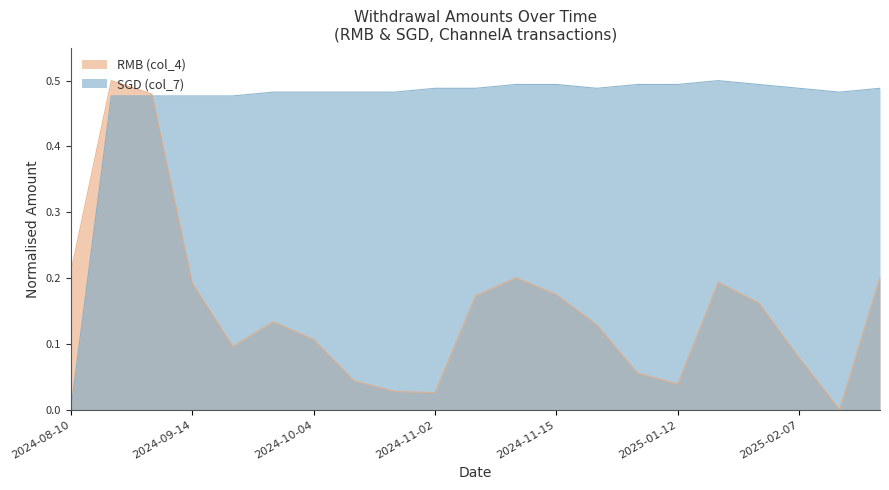

What is the difference between the second highest and minimum values in the RMB (col_4) series?

0.5